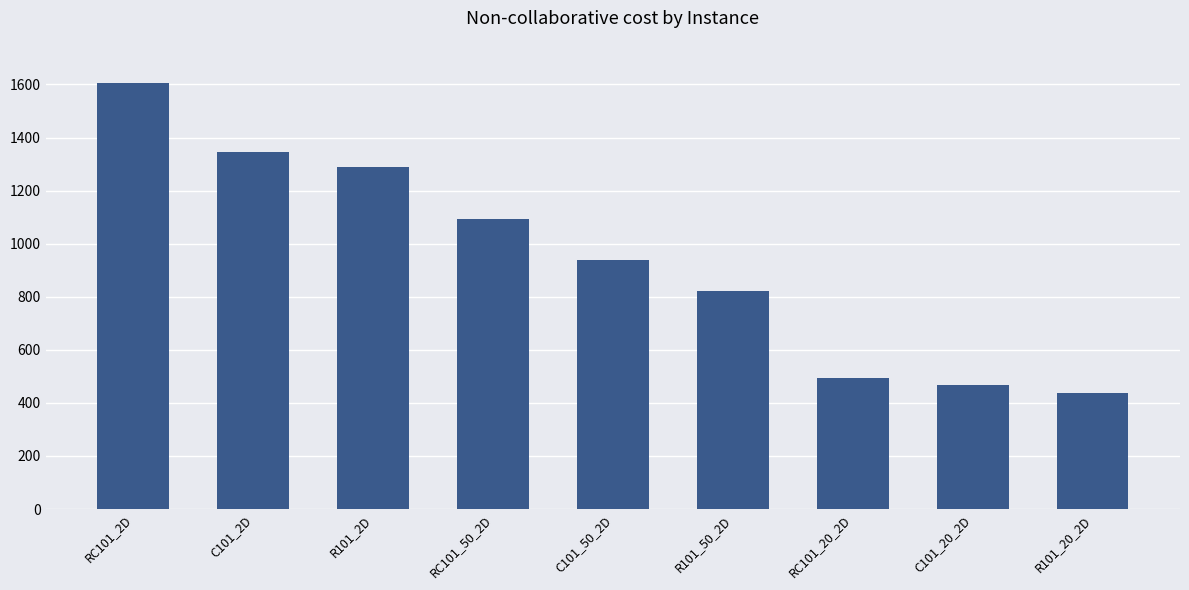

List the labels in order of value, largest first.

RC101_2D, C101_2D, R101_2D, RC101_50_2D, C101_50_2D, R101_50_2D, RC101_20_2D, C101_20_2D, R101_20_2D